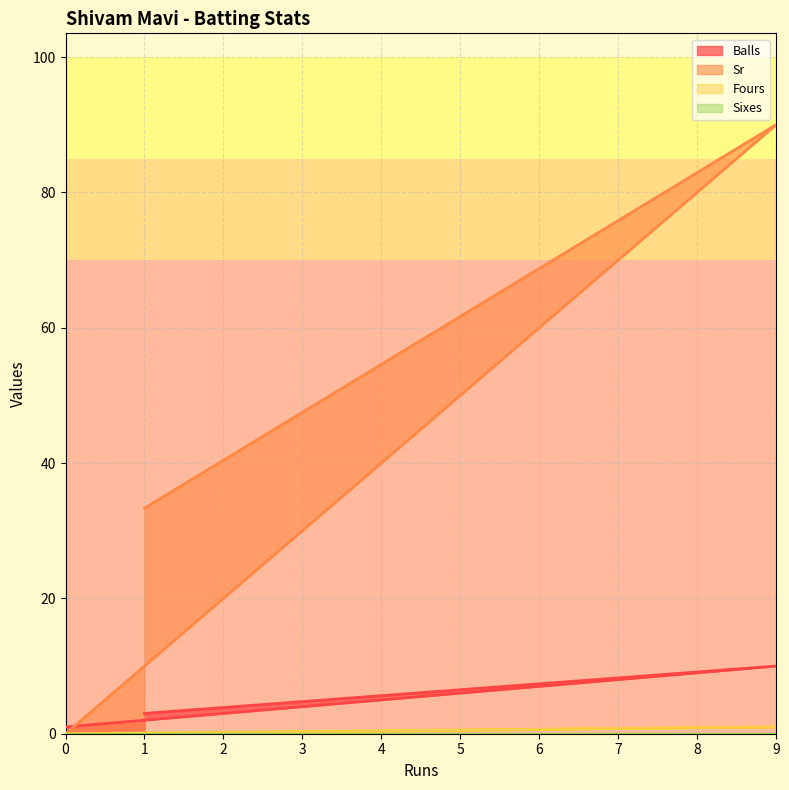

At which category is the sum across all series the highest?

9